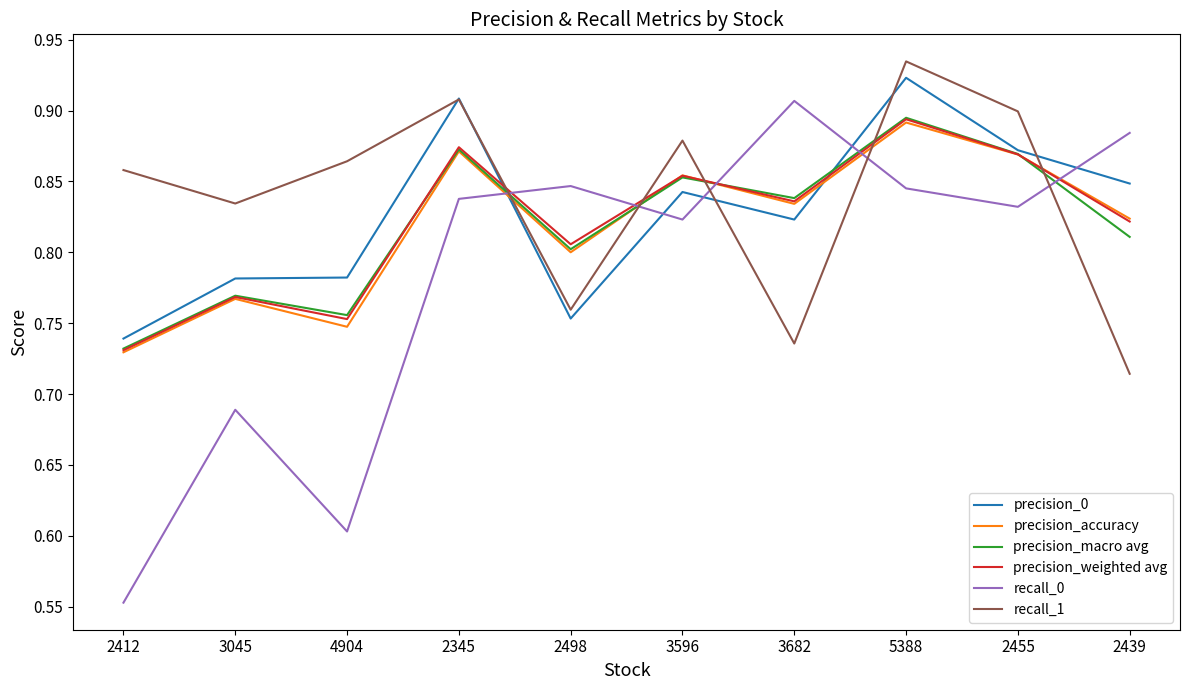

The precision_accuracy series shows 1.2 at 2412. True or false?

False